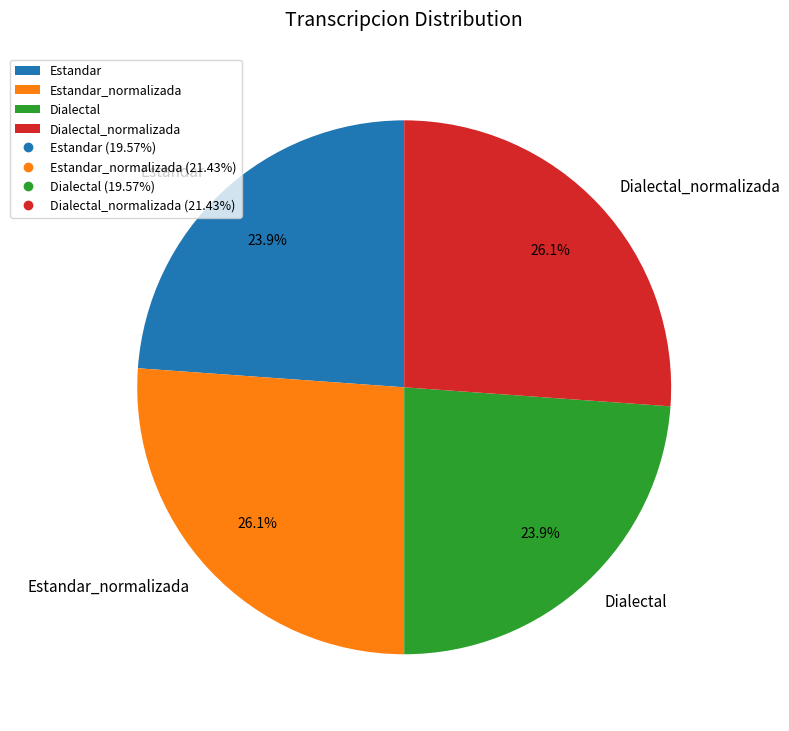

Does Dialectal_normalizada account for over 50% of the chart?

No